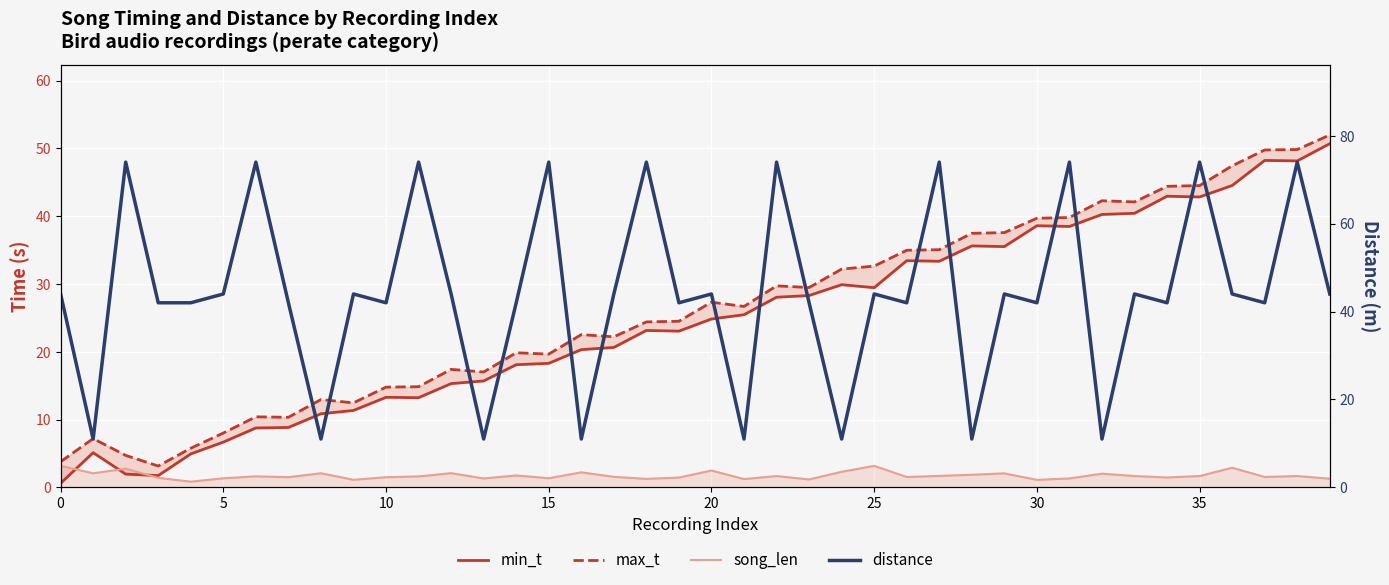

The song_len series shows 3.8 at 16. True or false?

False